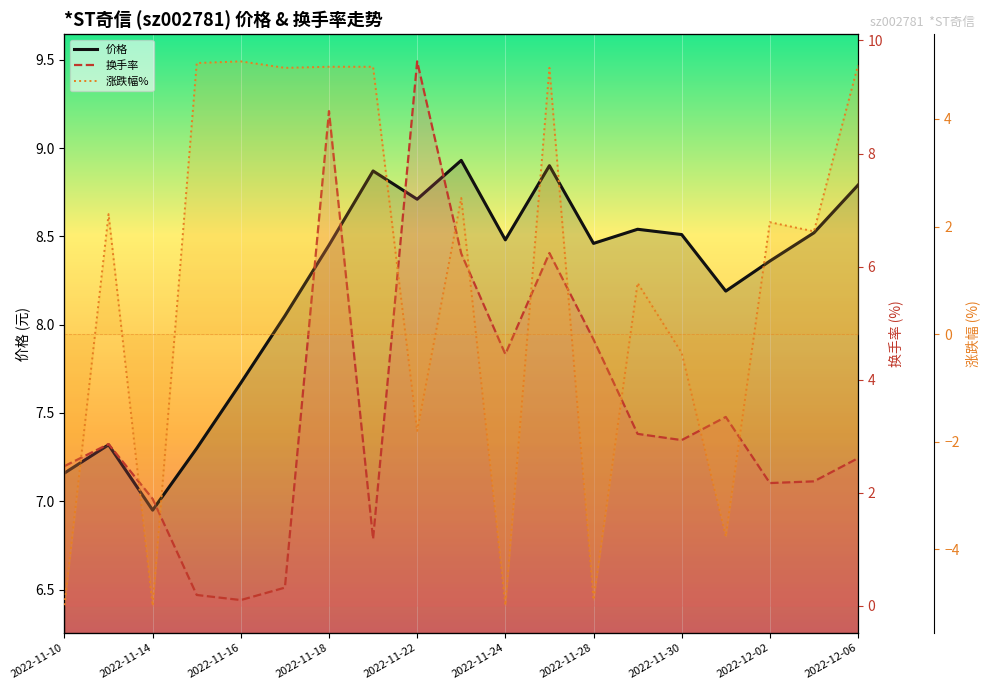

Which series has the largest total across all categories?

价格